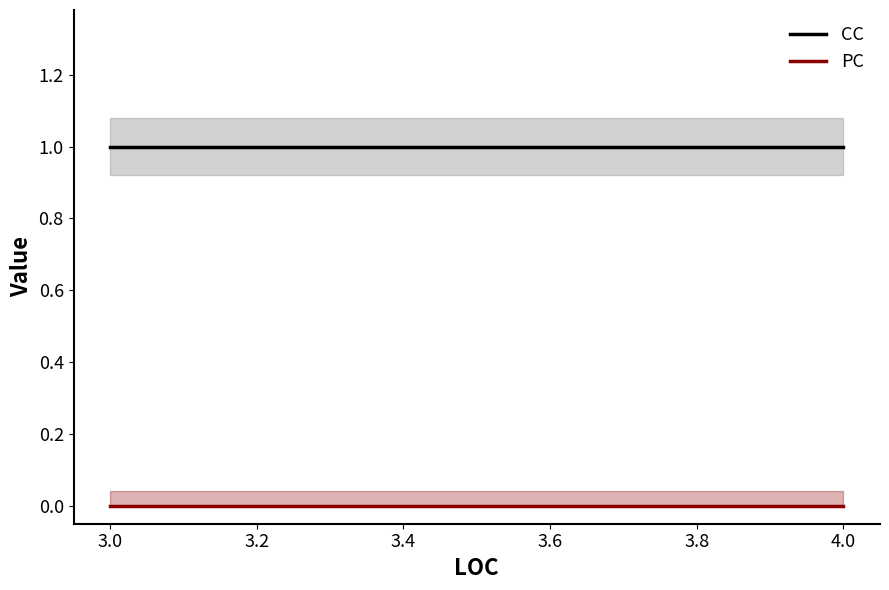

At how many categories does at least one series exceed 0?

5